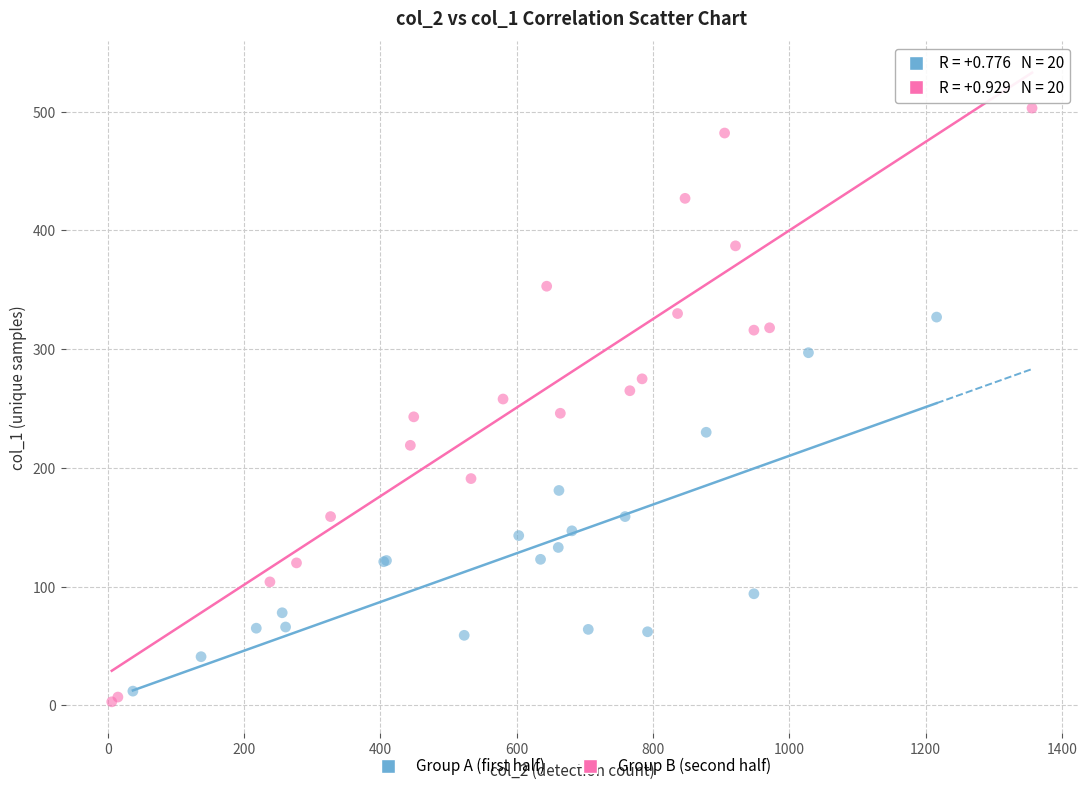

What are all the series names shown in the legend?

Group A (first half), Group B (second half)